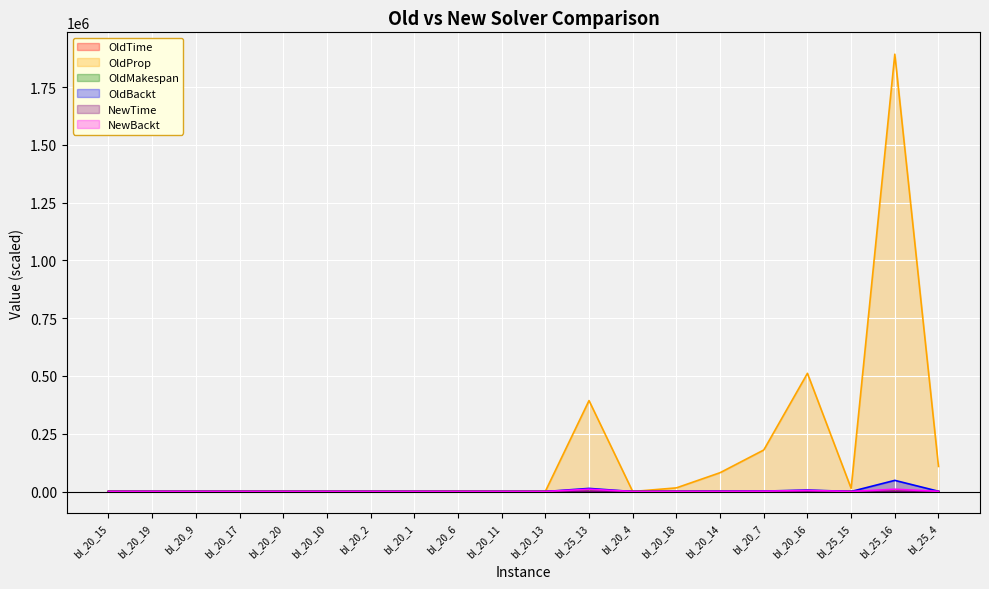

What are all the series names shown in the legend?

OldTime, OldProp, OldMakespan, OldBackt, NewTime, NewBackt